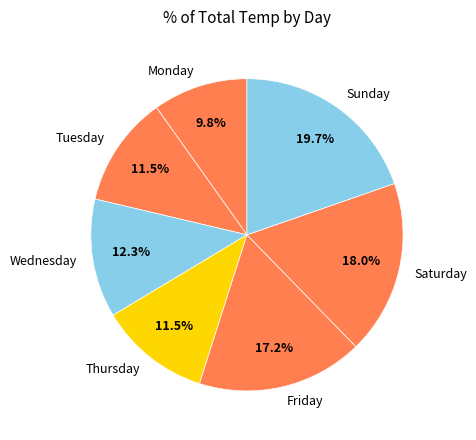

Which category has the biggest portion of the pie?

Sunday